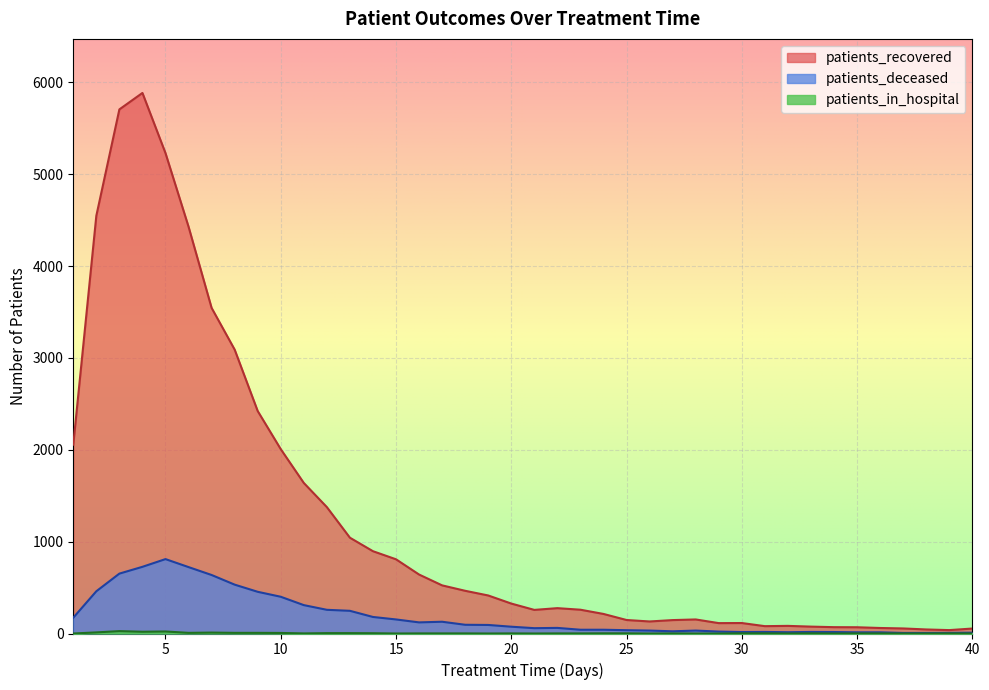

How many interior local valleys does the patients_recovered series have?

5